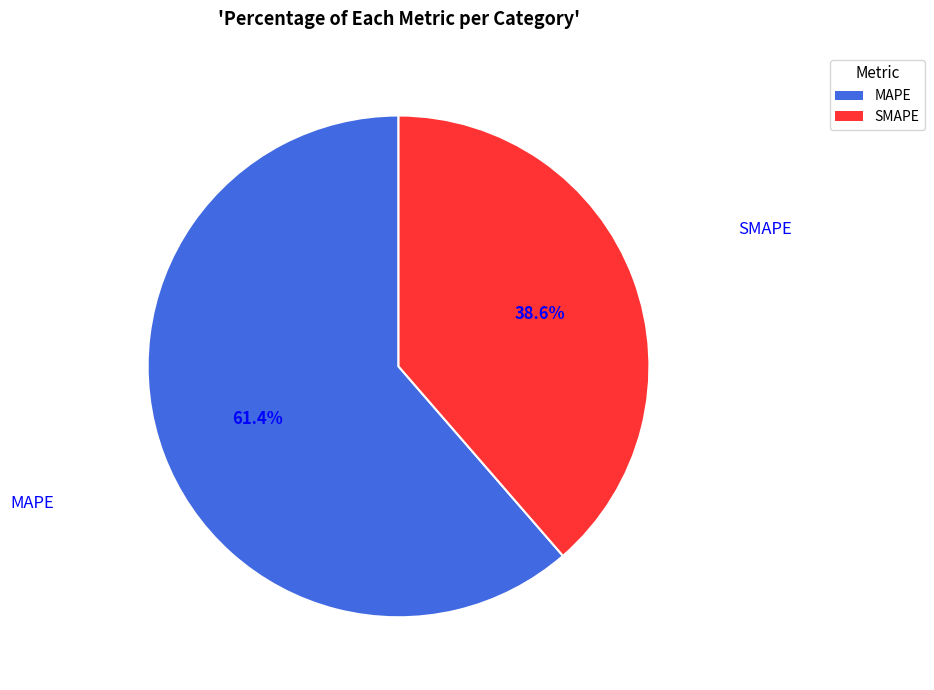

To the nearest percent, what is the difference between the MAPE and SMAPE slice percentages?

23%